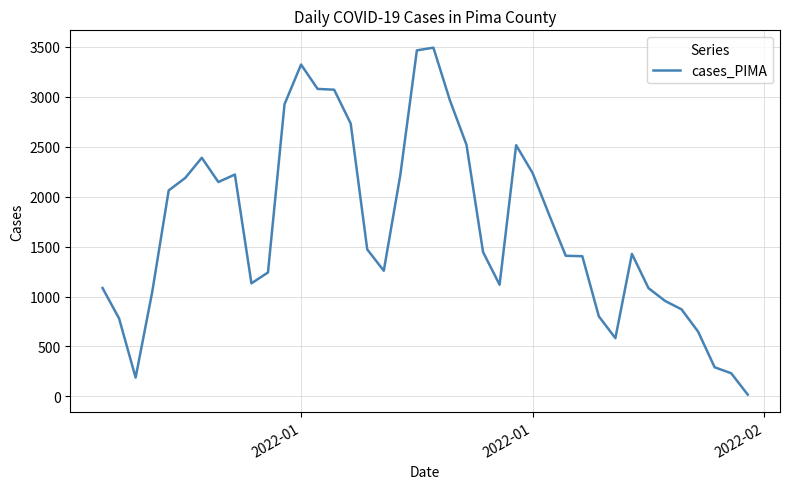

What is the maximum value shown in the chart?

3493